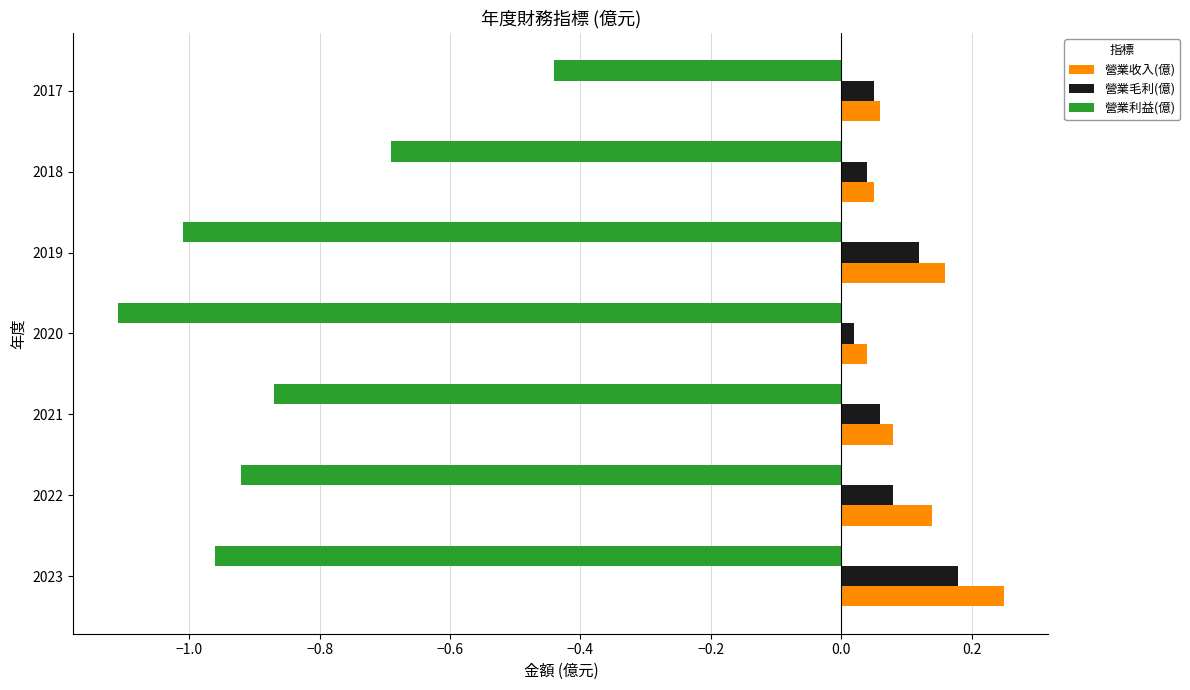

How many categories are shown in the chart?

7